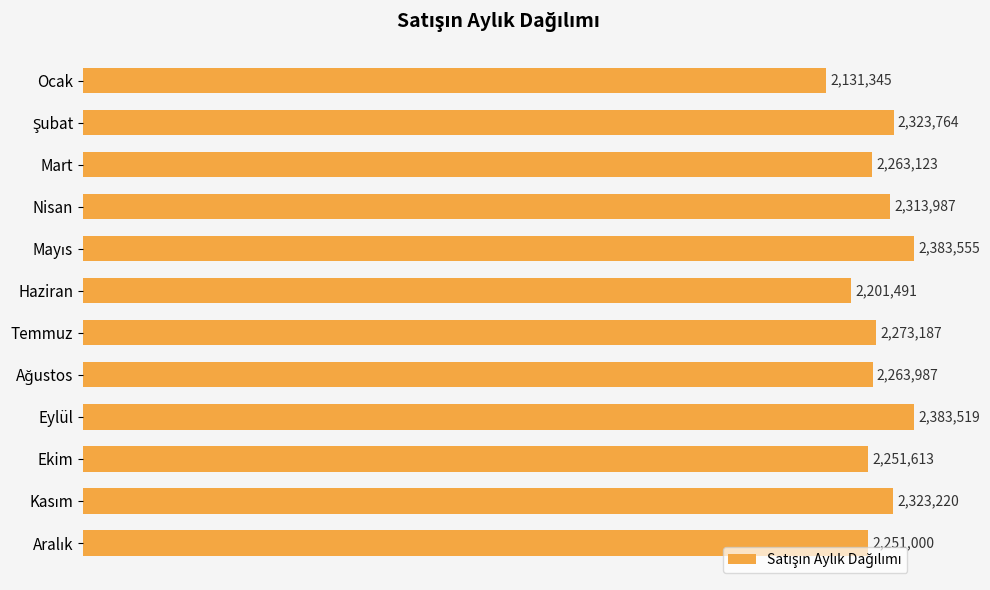

Are the bars horizontal?

Yes